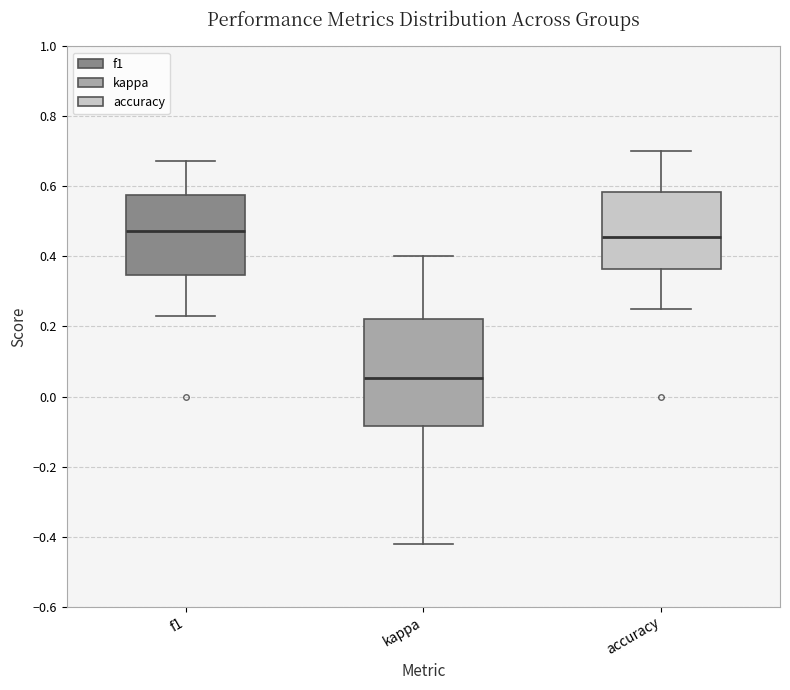

Where does the median line of the box for accuracy sit on the y-axis? The values are not printed on the chart, so give them approximately, as read against the axis.

0.46